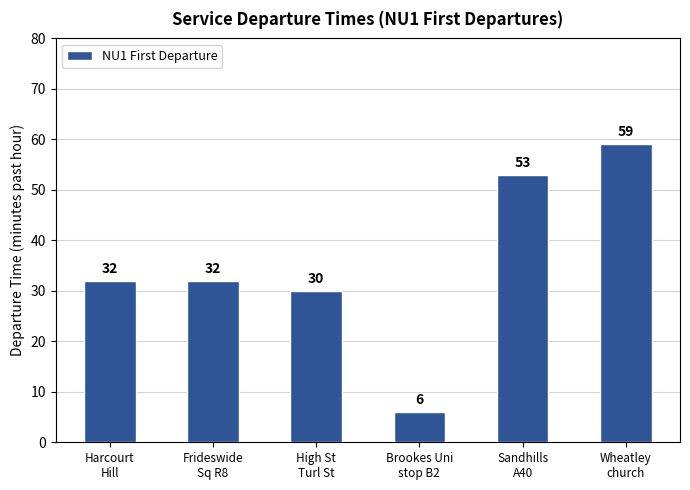

What is the difference between the maximum and minimum values?

53